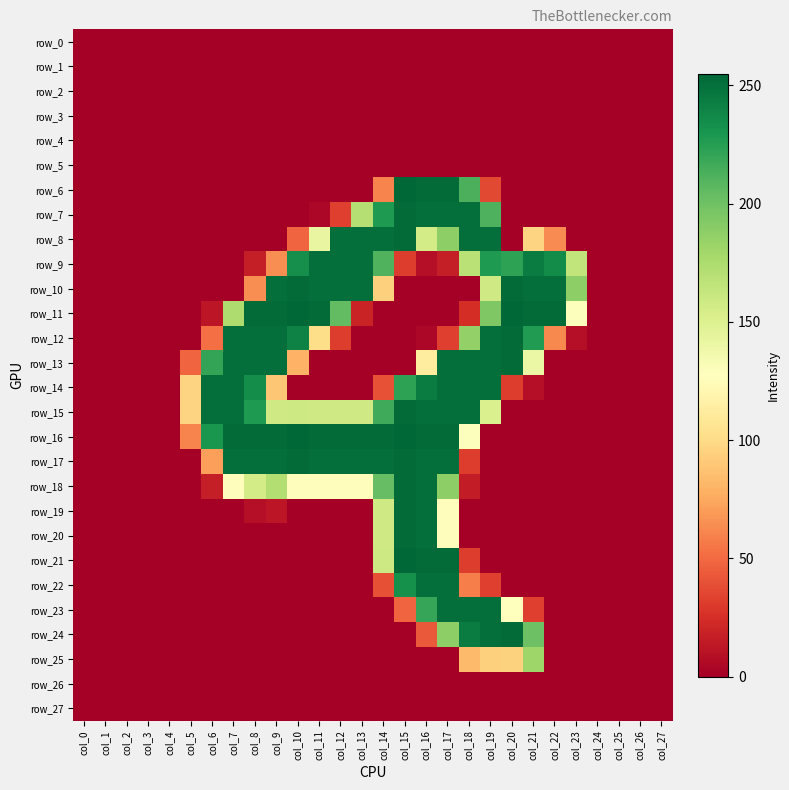

At how many categories does at least one series exceed 77?

19